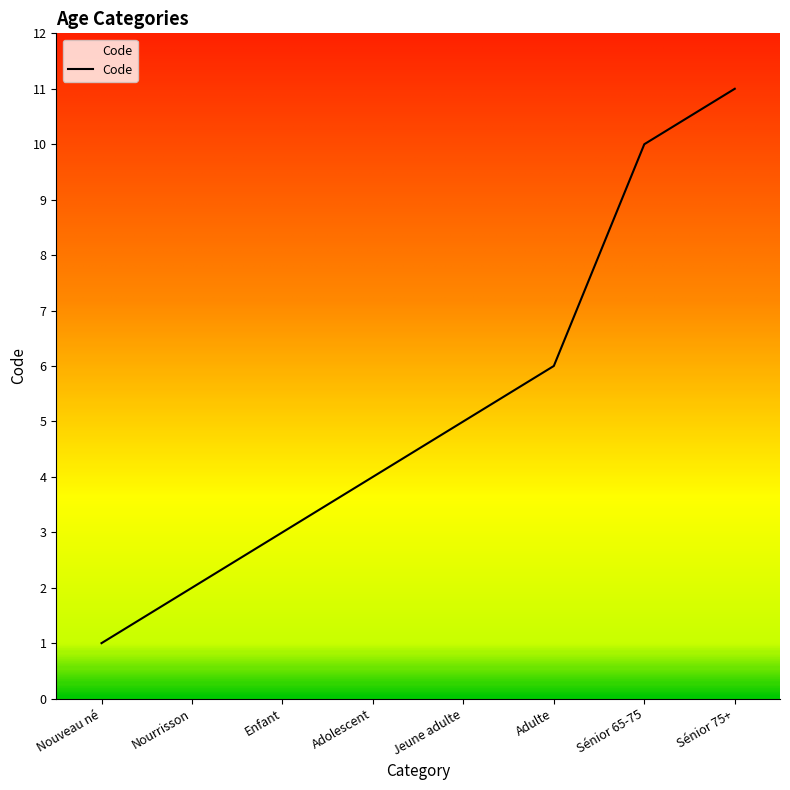

How many values are below 5?

4